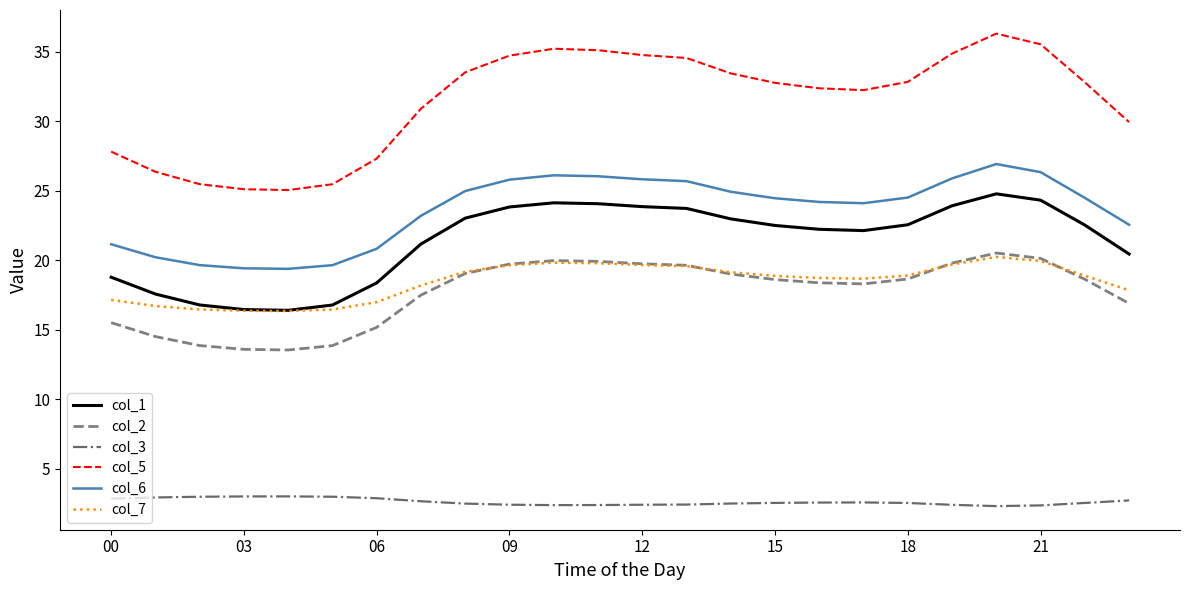

What is the maximum value for col_7?

20.2